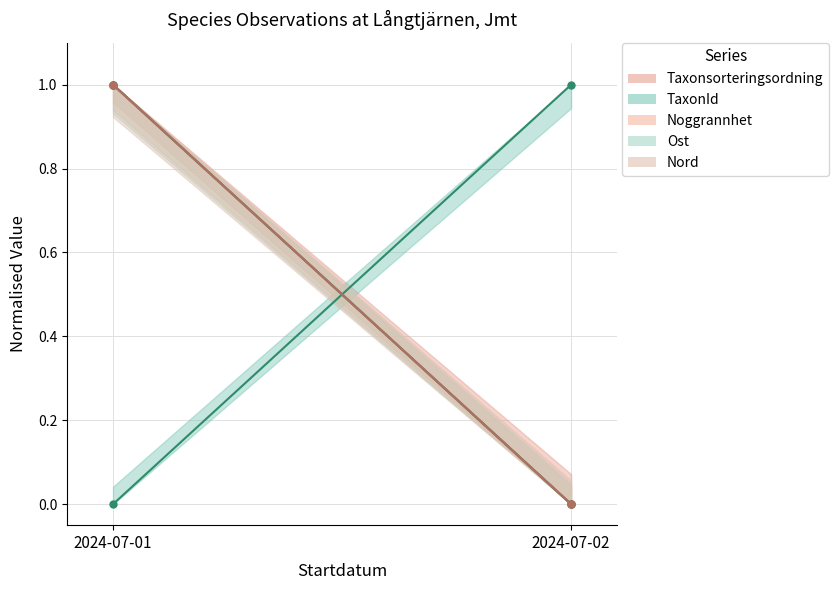

Between 2024-07-02 and 2024-07-01, which is larger?

2024-07-01